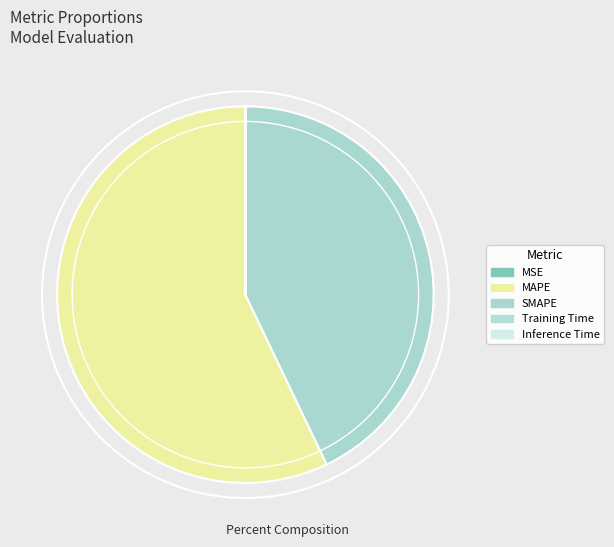

The MSE slice represents 0% of the pie. True or false?

True